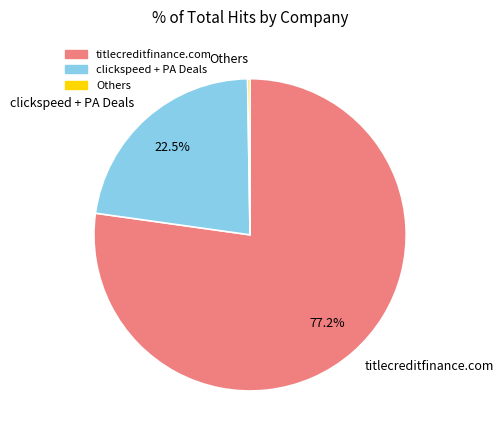

What is the largest slice in the pie chart?

titlecreditfinance.com